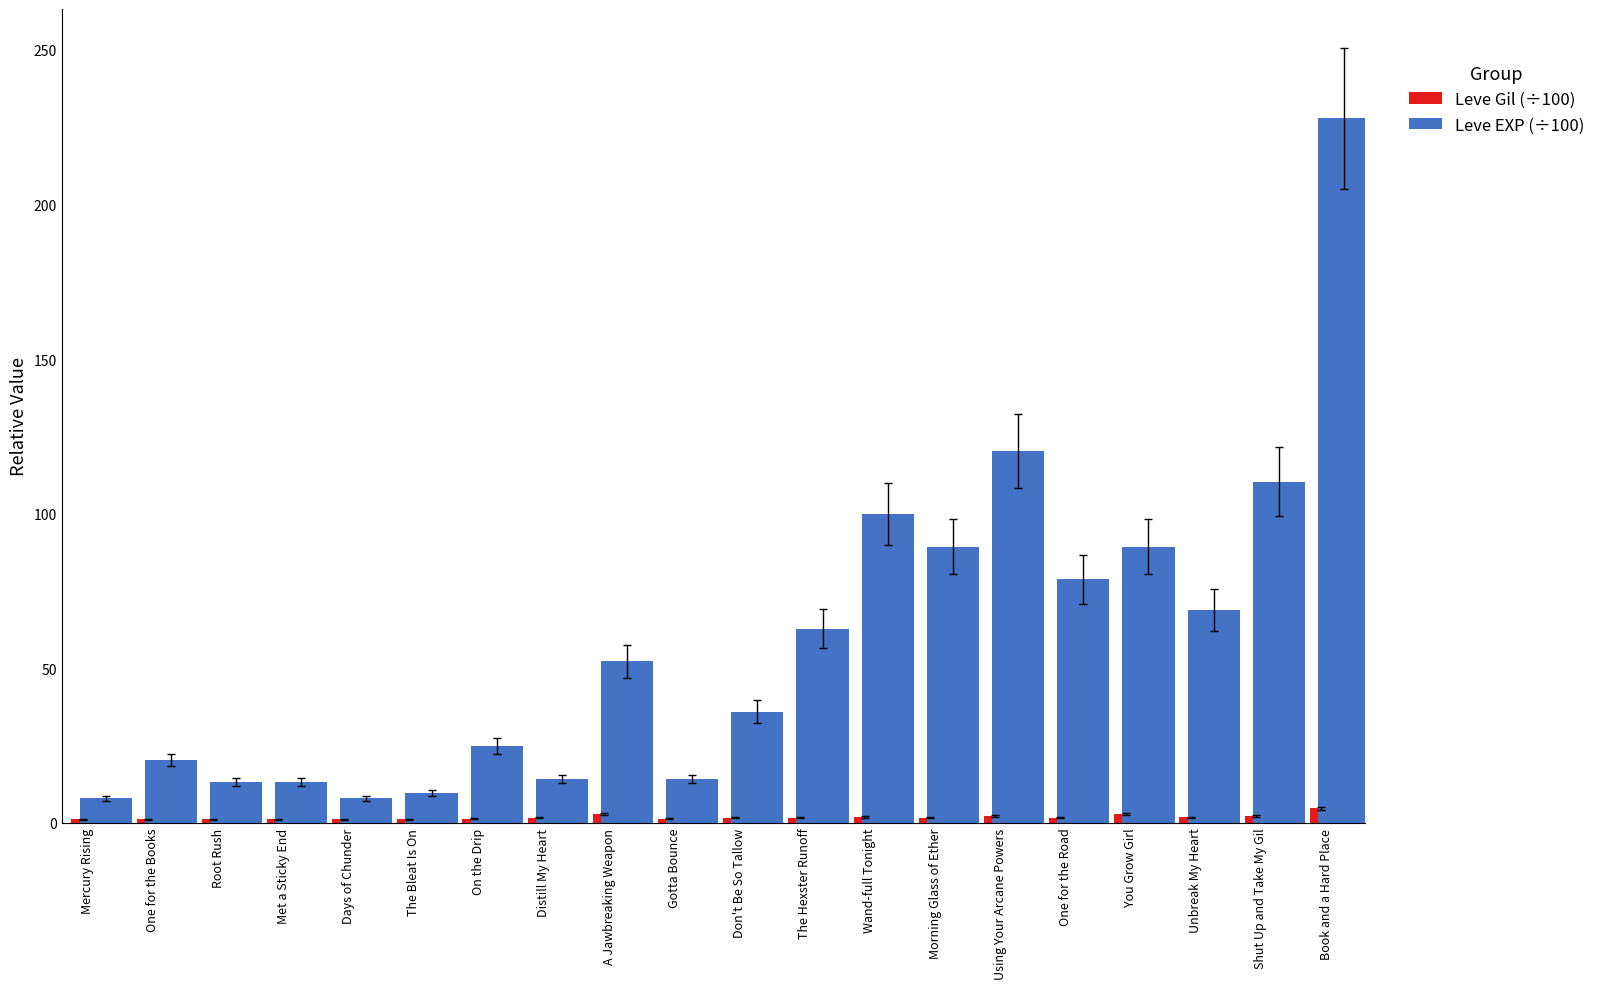

What are all the series names shown in the legend?

Leve Gil (÷100), Leve EXP (÷100)